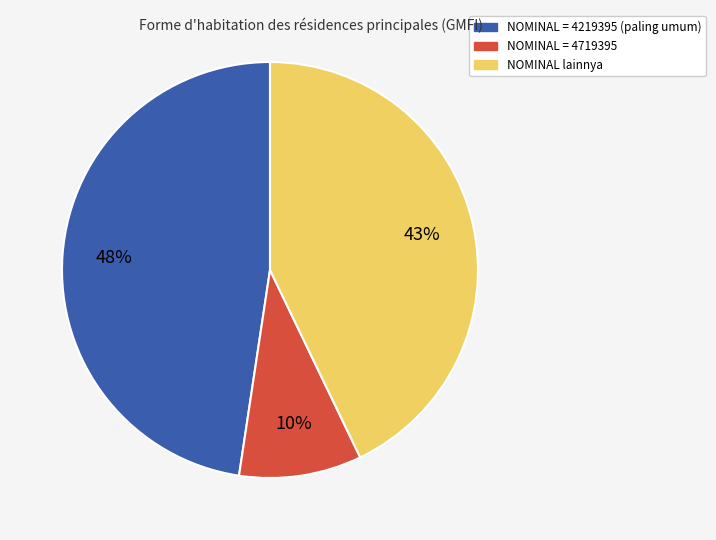

To the nearest percent, what is the average slice percentage?

33%